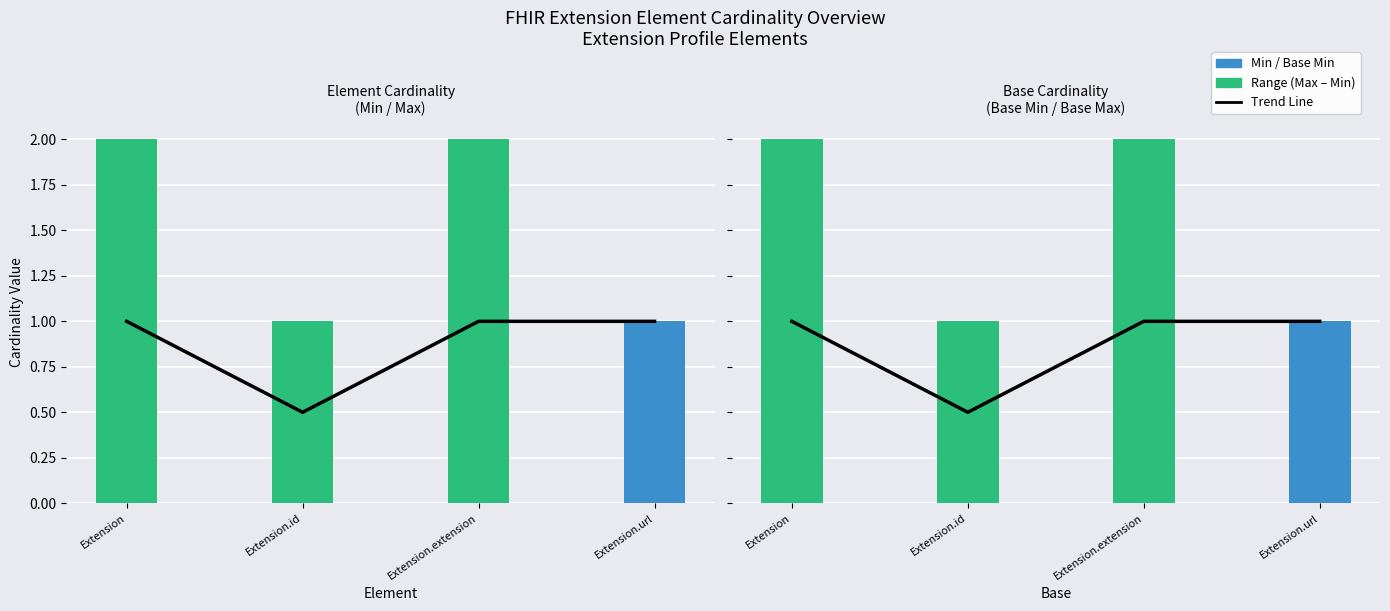

Are the bars grouped side by side (vs. stacked)?

Yes